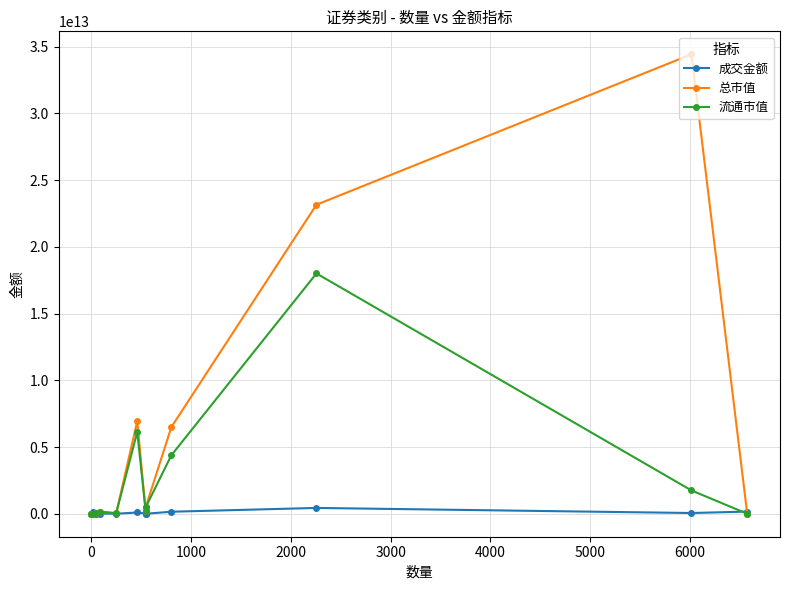

What is the difference between the maximum and minimum values in the 总市值 series?

34422895272696.9